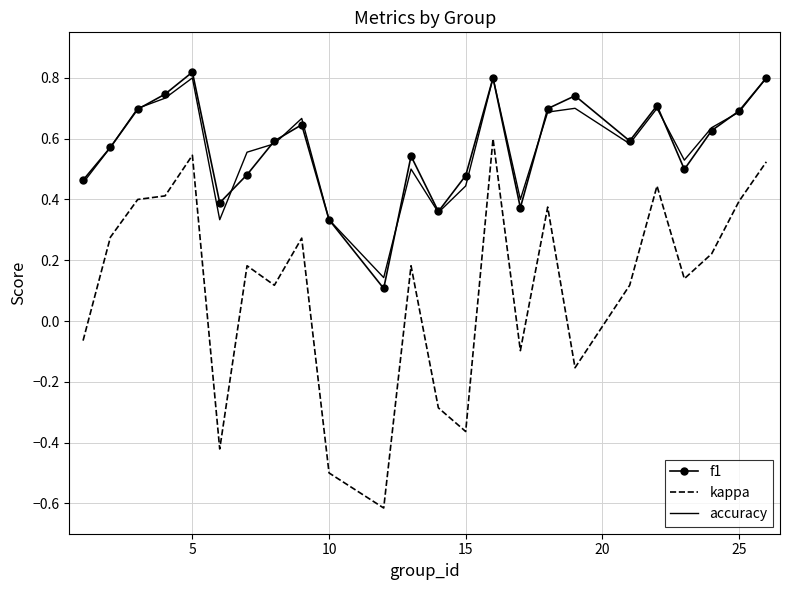

Which series has the largest range (max minus min)?

kappa